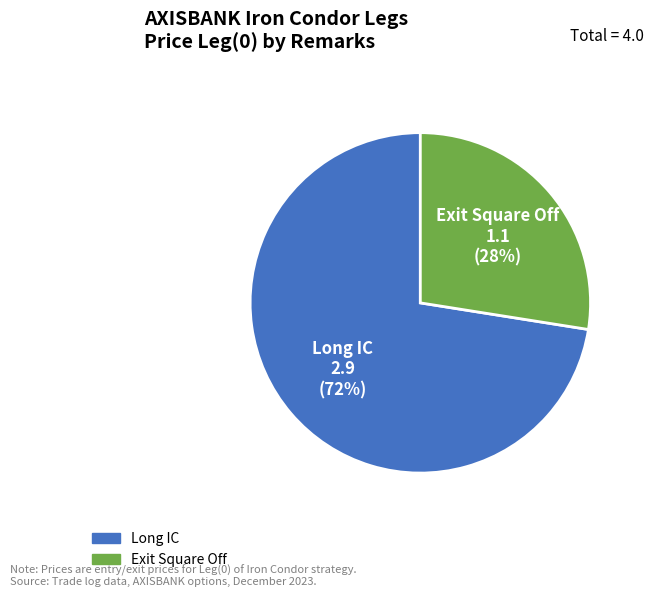

Does Exit Square Off account for over 50% of the chart?

No